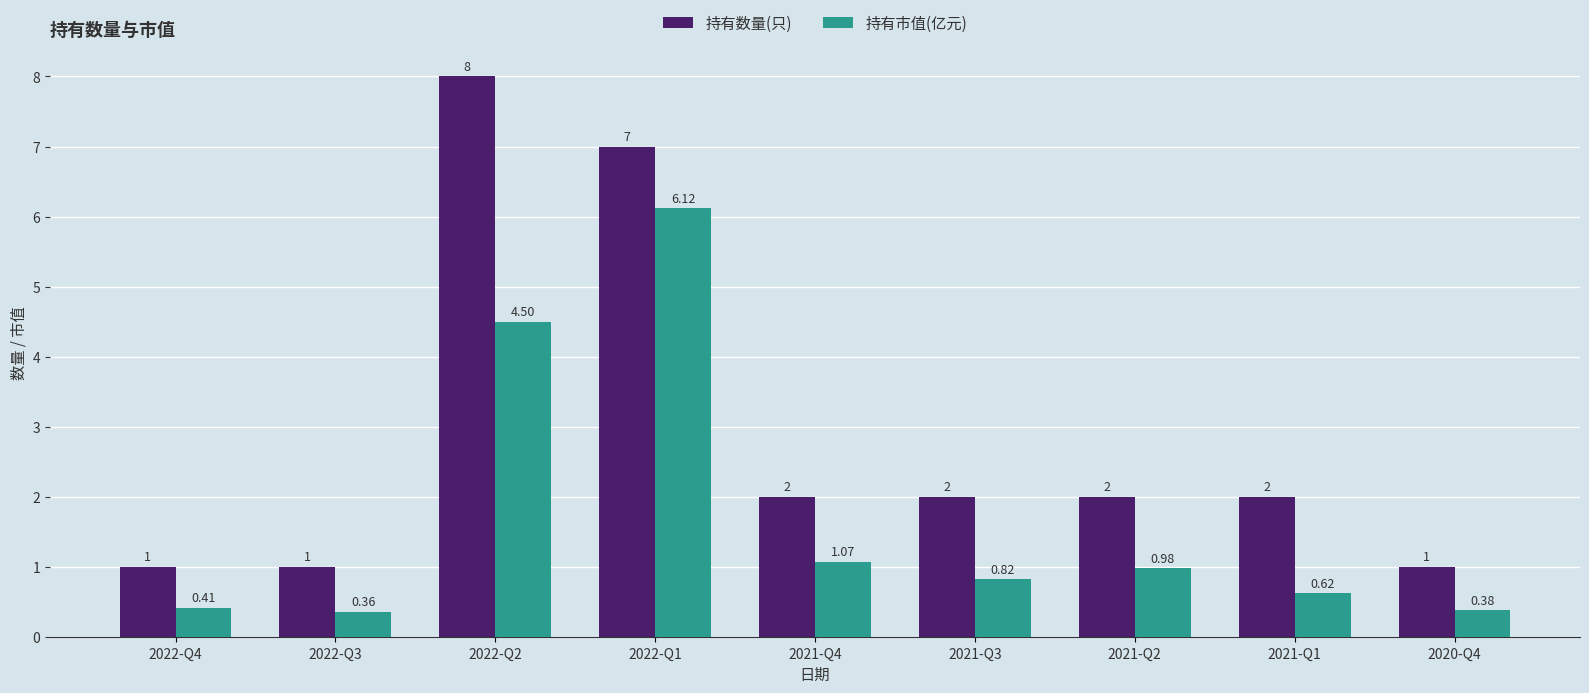

What position from the right is 2021-Q1?

2